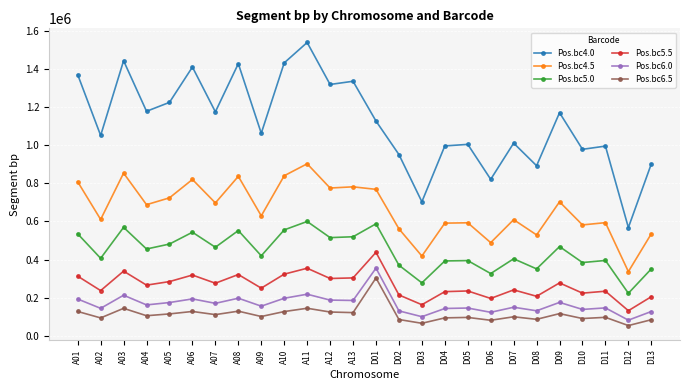

The value of Pos.bc6.0 at A07 is 169716. True or false?

True